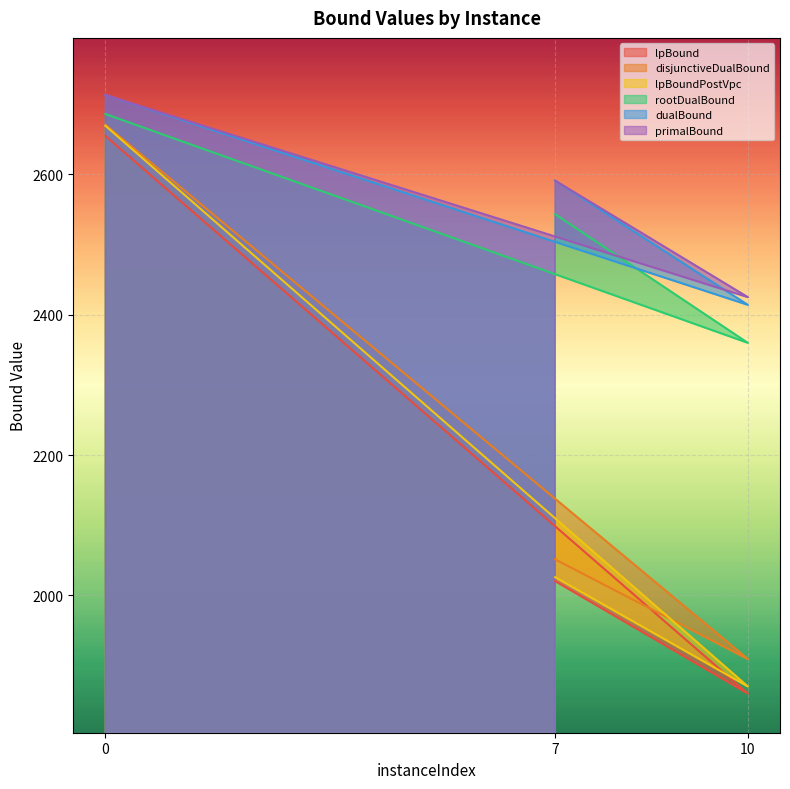

Count the number of data series in this chart.

6